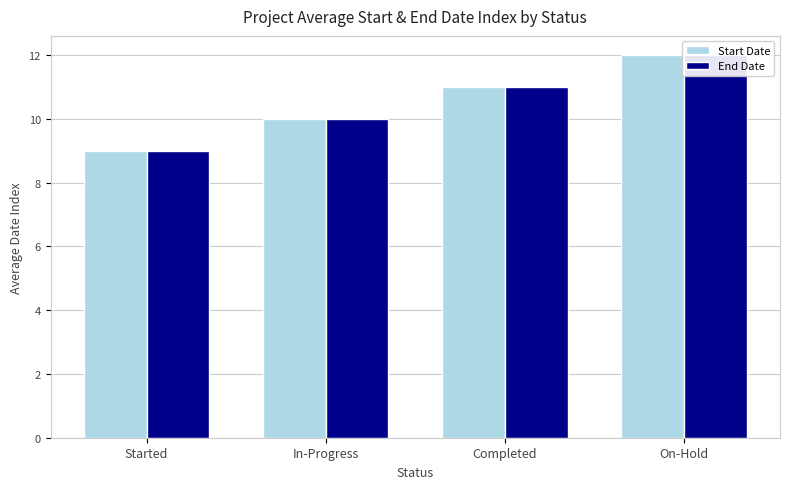

What position from the left is In-Progress?

2